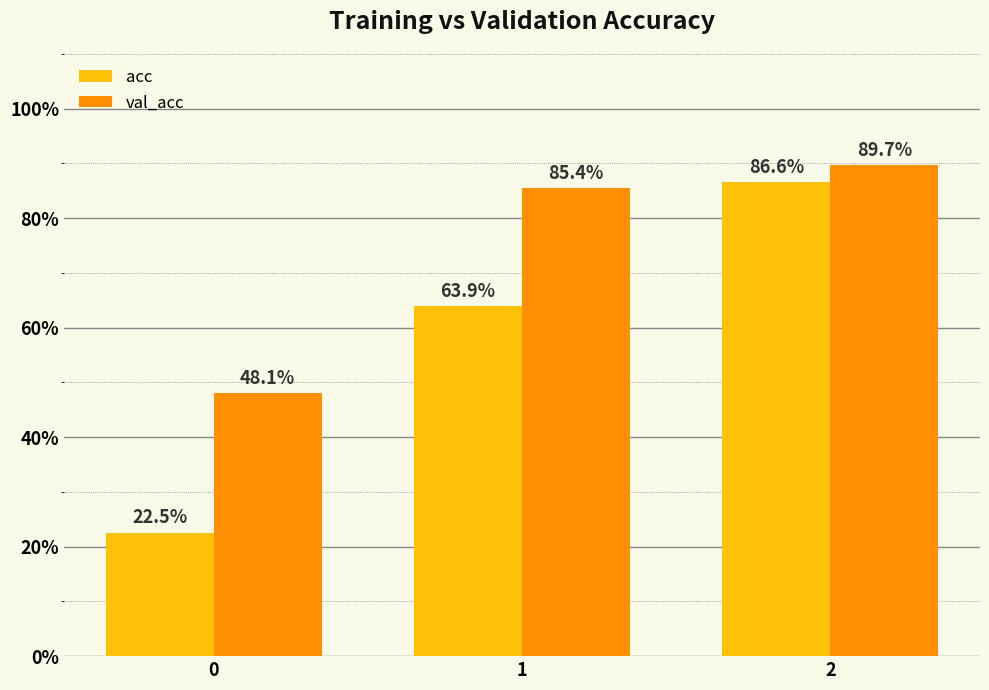

What is the difference between the maximum and minimum values in the val_acc series?

0.4